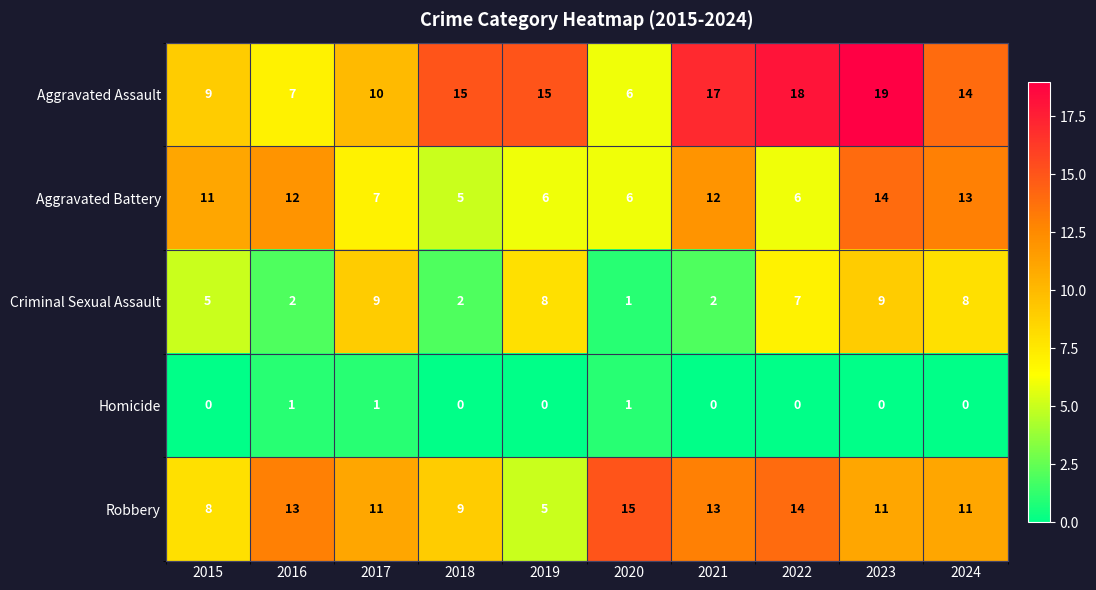

At which label does Aggravated Assault reach its minimum?

2020